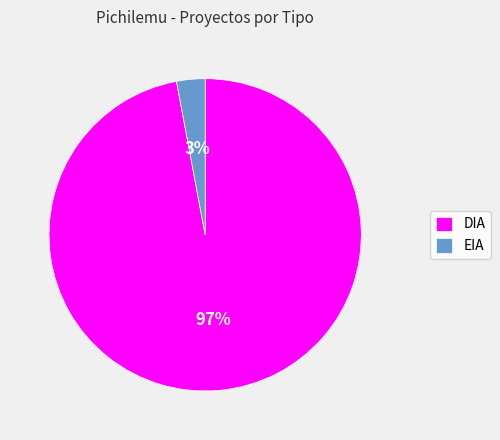

What percentage is the DIA slice, to the nearest percent?

97%